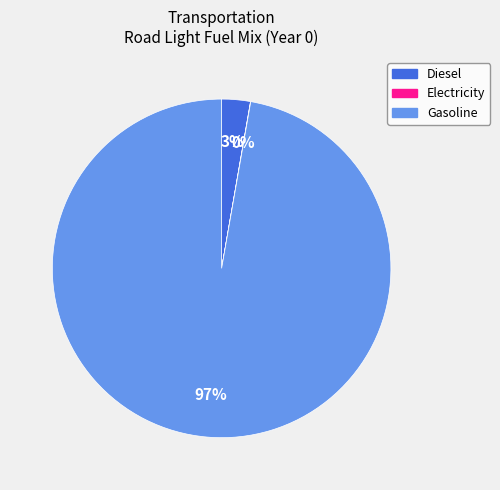

Is there any slice that represents more than half of the pie?

Yes